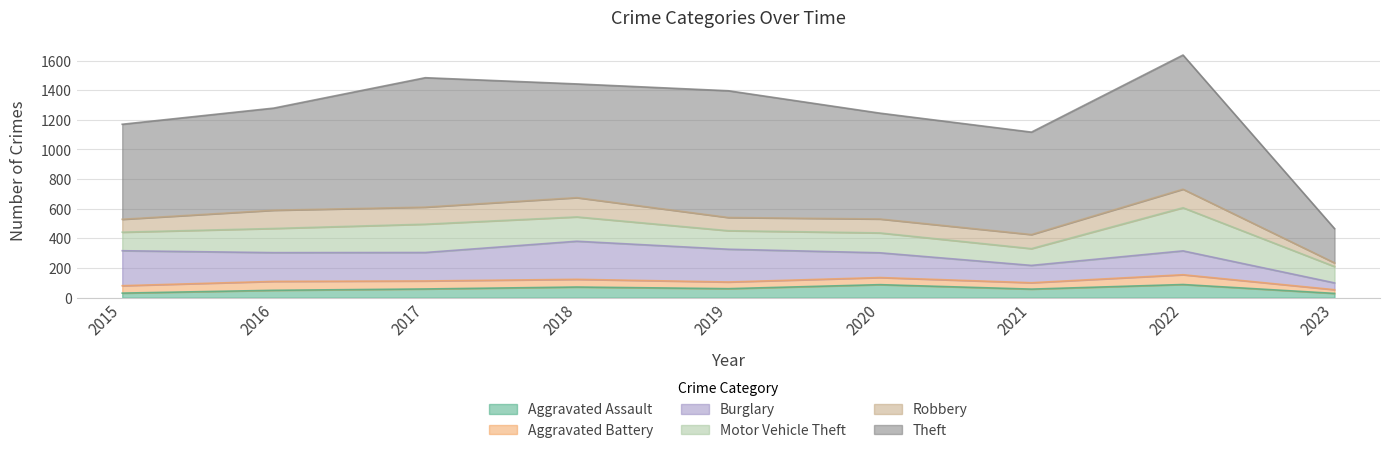

The value of Robbery at 2016 is 70. True or false?

False